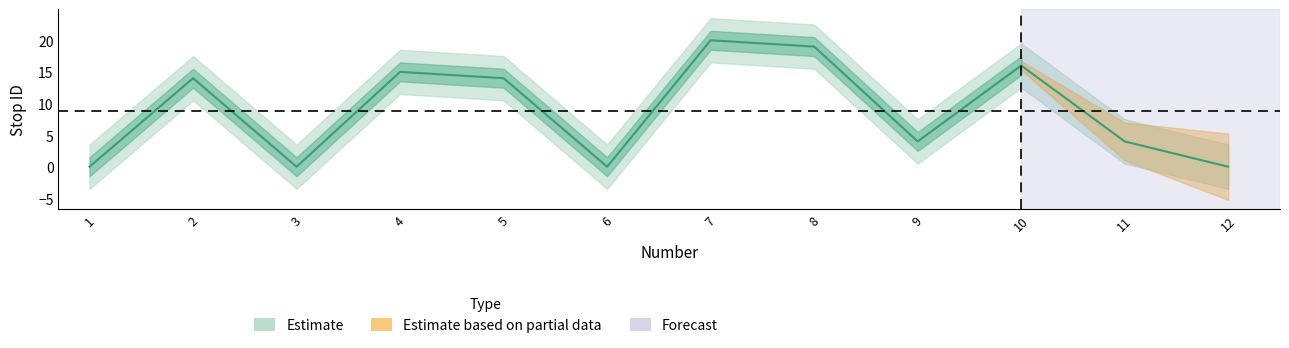

Does the chart have visible grid lines?

No